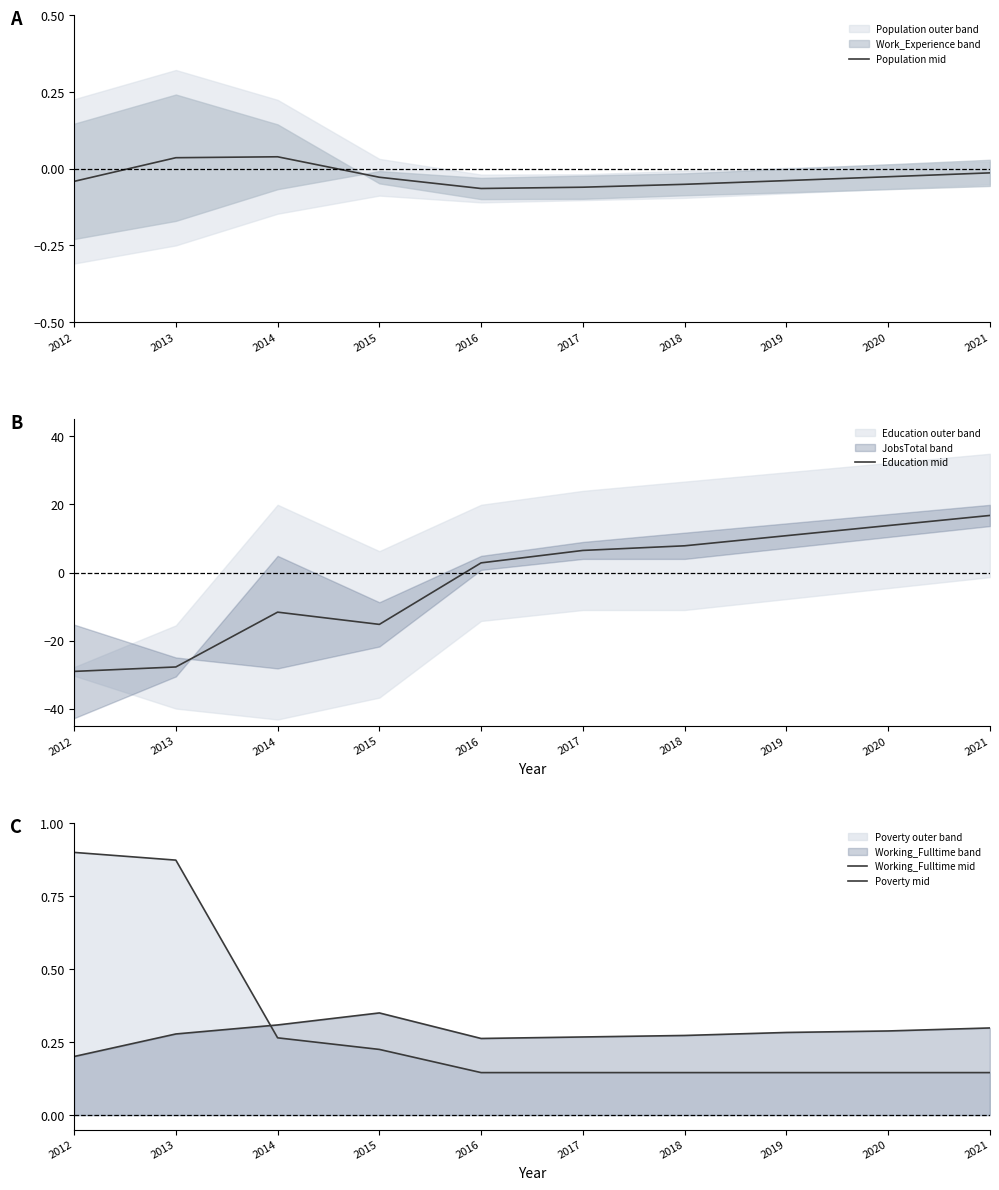

Rank the series at 2016 from highest to lowest value.

Education mid, Working_Fulltime mid, Poverty mid, Population mid